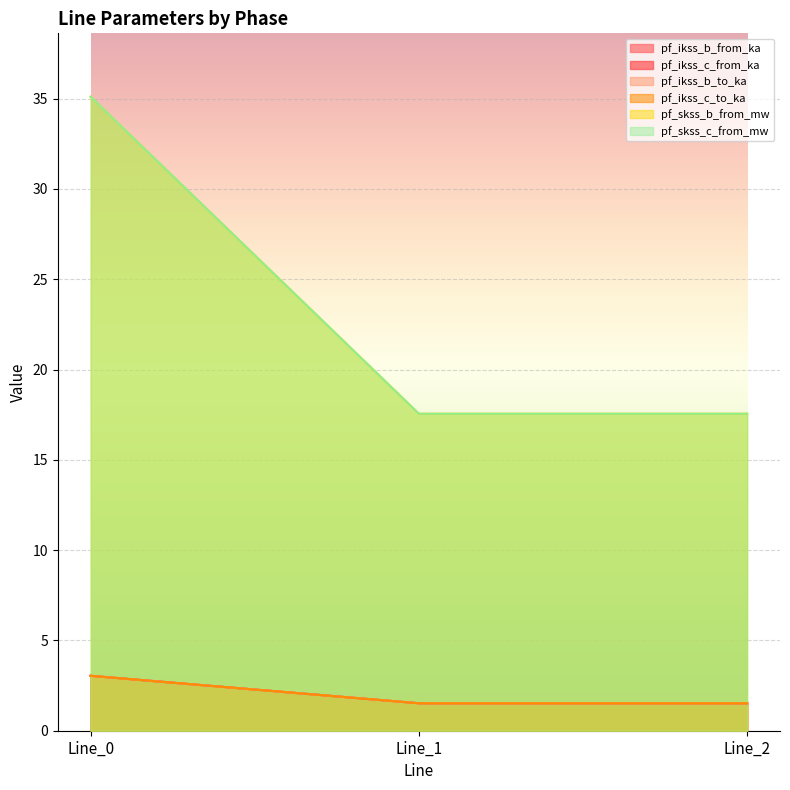

Which series has the largest total across all categories?

pf_skss_c_from_mw